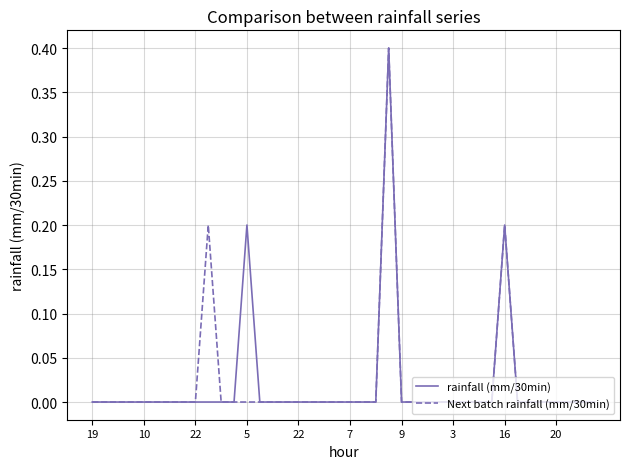

What is the greatest value displayed?

0.4